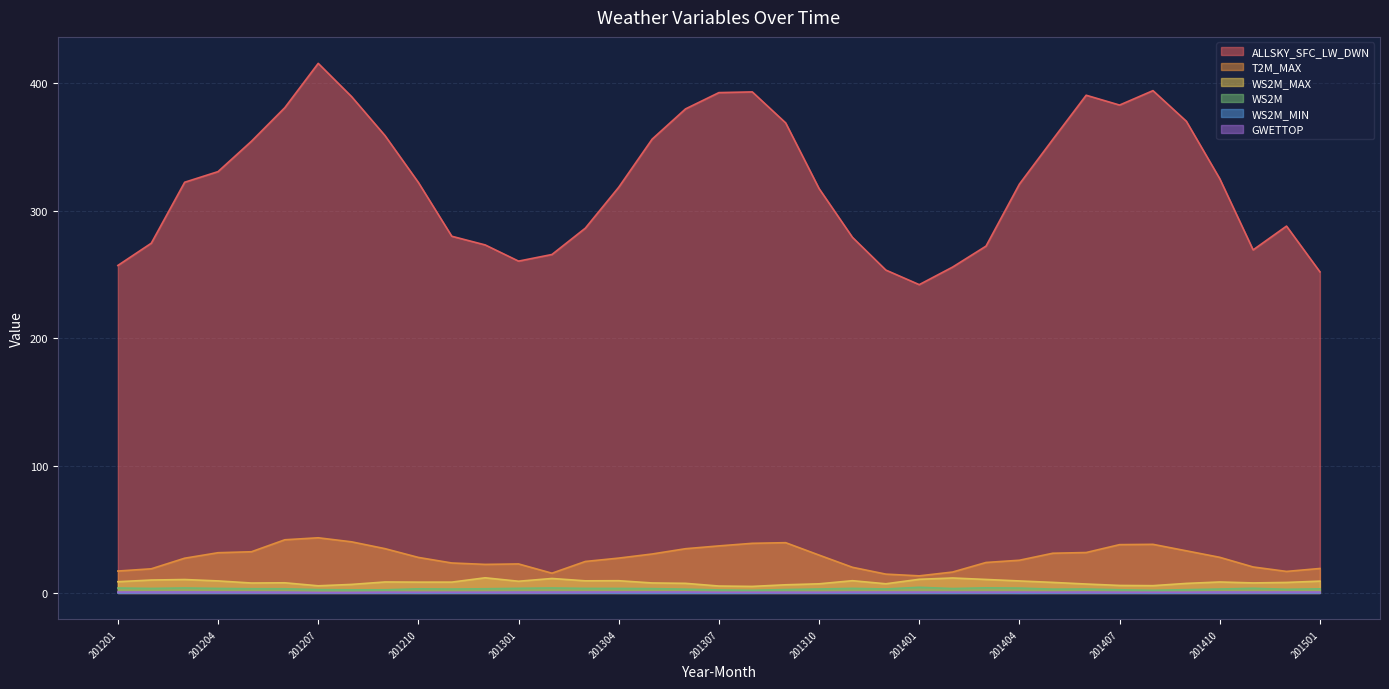

At which category is the sum across all series the highest?

201207